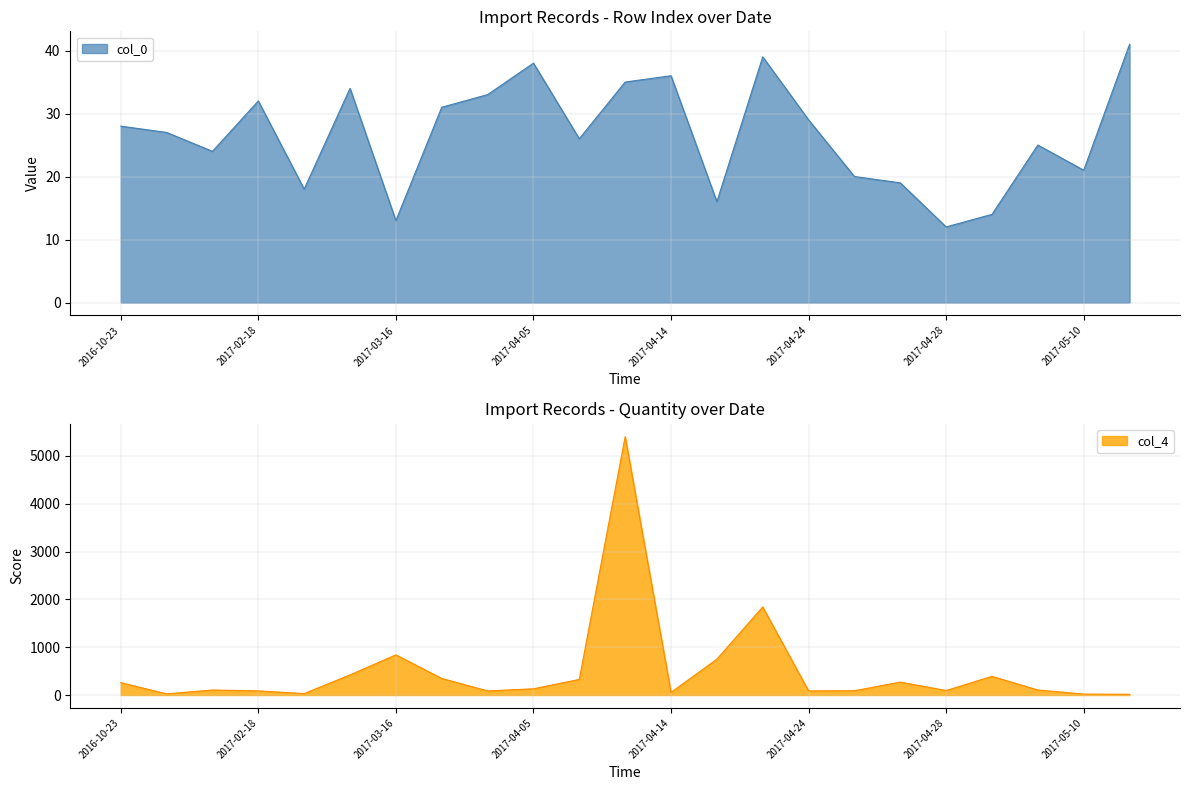

How many values in the col_0 series exceed 27?

11